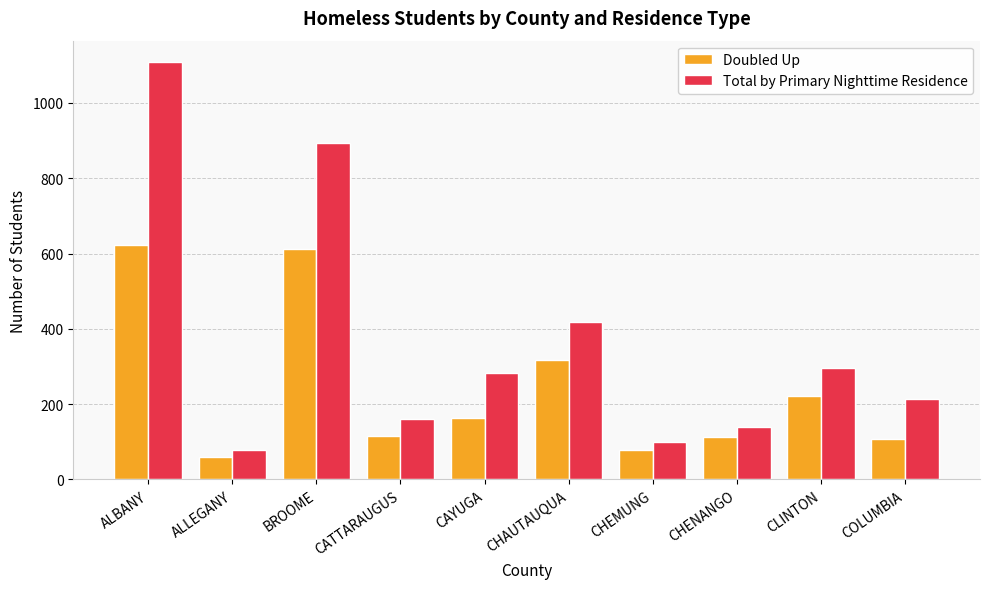

What is the label of the 9th bar from the right?

ALLEGANY